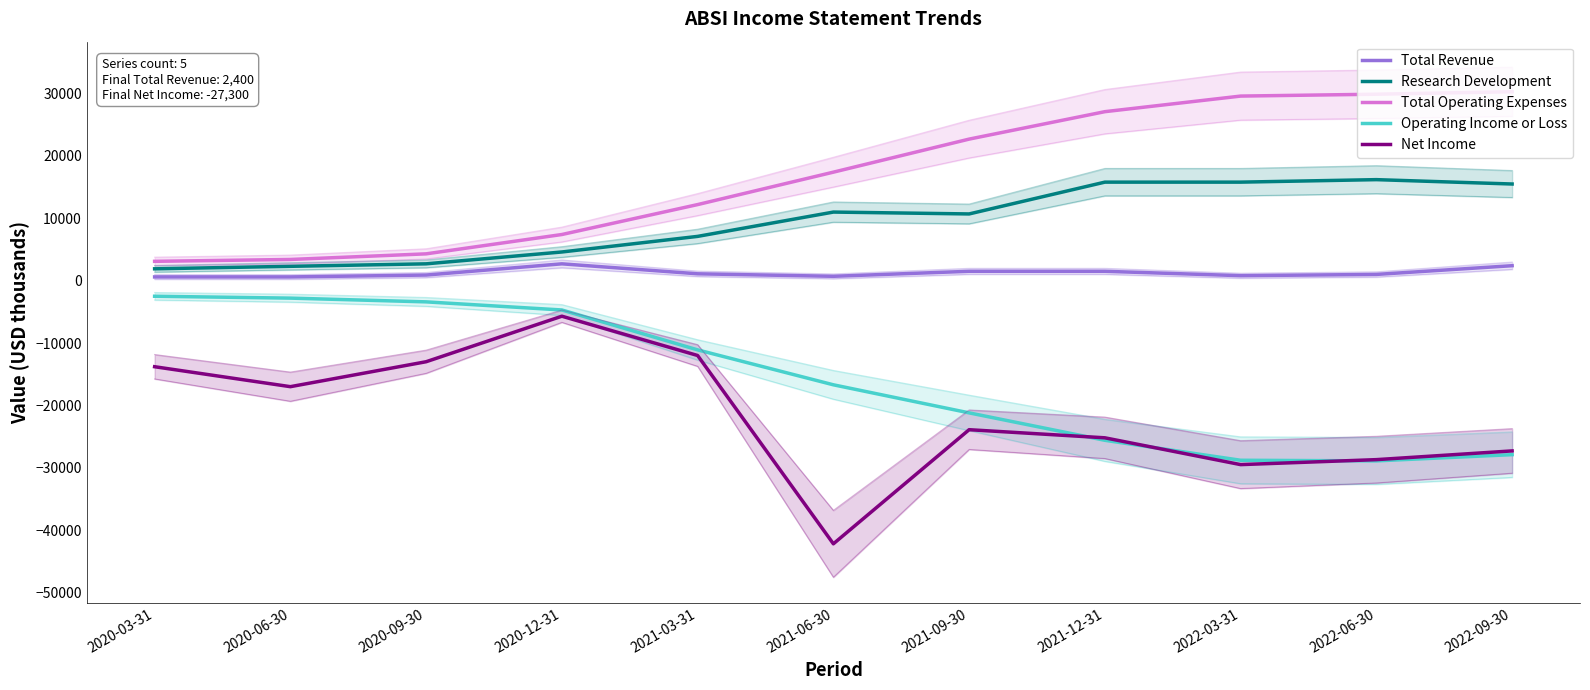

Where does the Net Income series first go above -23900?

2020-03-31